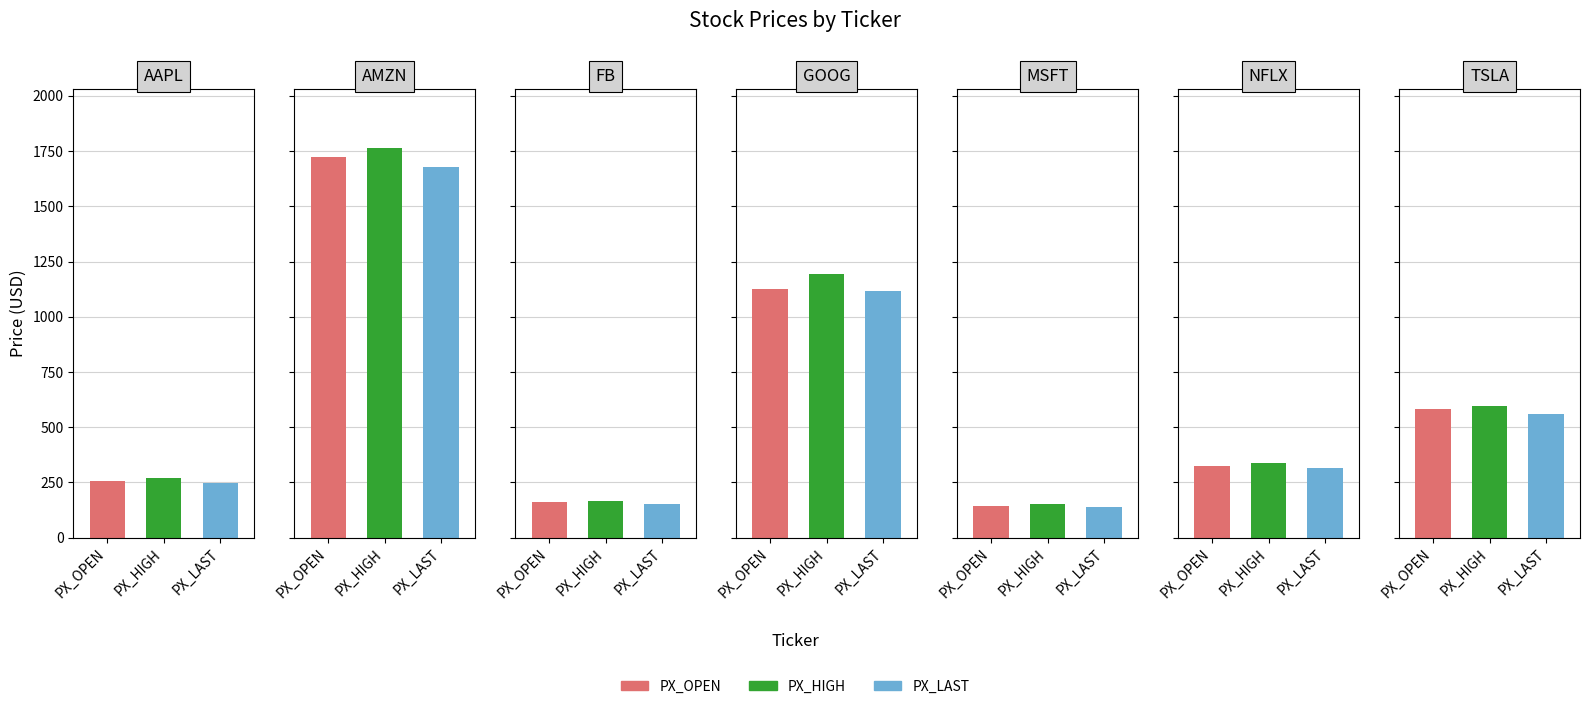

Reading left to right, extract all data points from this chart.

PX_OPEN: AAPL=255.9	AMZN=1722.0	FB=159.5	GOOG=1126.0	MSFT=145.3	NFLX=326.5	TSLA=580.9
PX_HIGH: AAPL=270.0	AMZN=1765.0	FB=166.6	GOOG=1193.9	MSFT=153.5	NFLX=335.7	TSLA=594.5
PX_LAST: AAPL=248.2	AMZN=1676.6	FB=154.5	GOOG=1114.9	MSFT=139.1	NFLX=315.2	TSLA=560.5